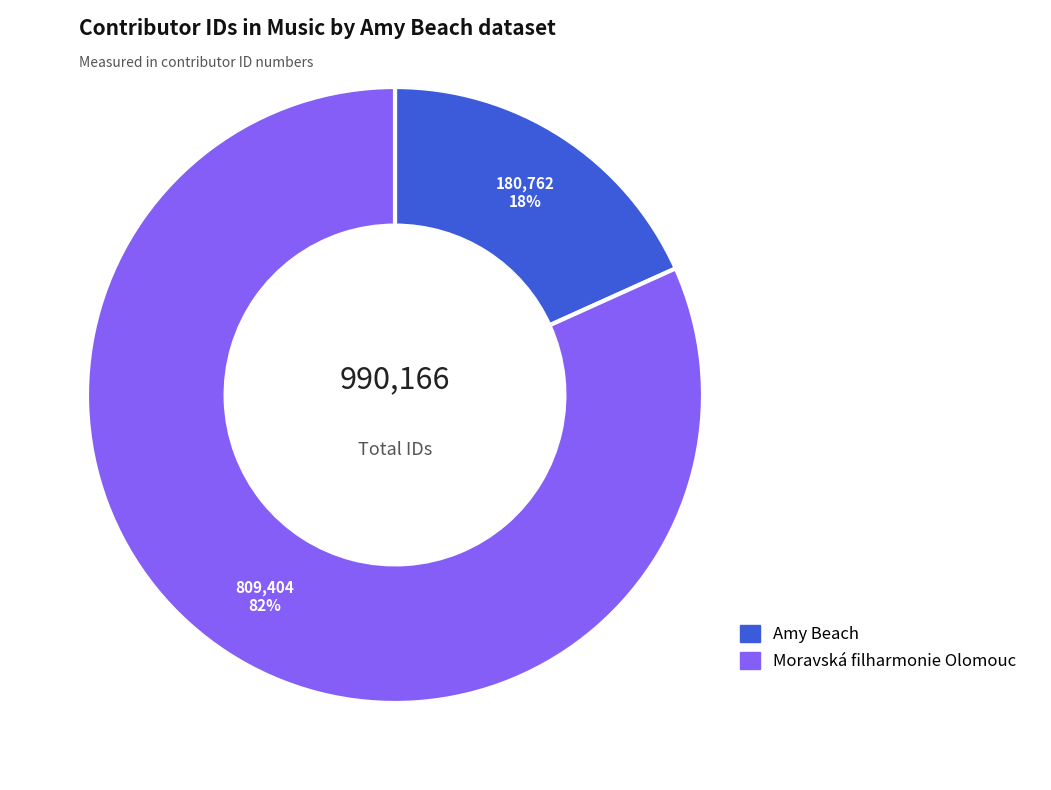

Does any single category account for the majority?

Yes